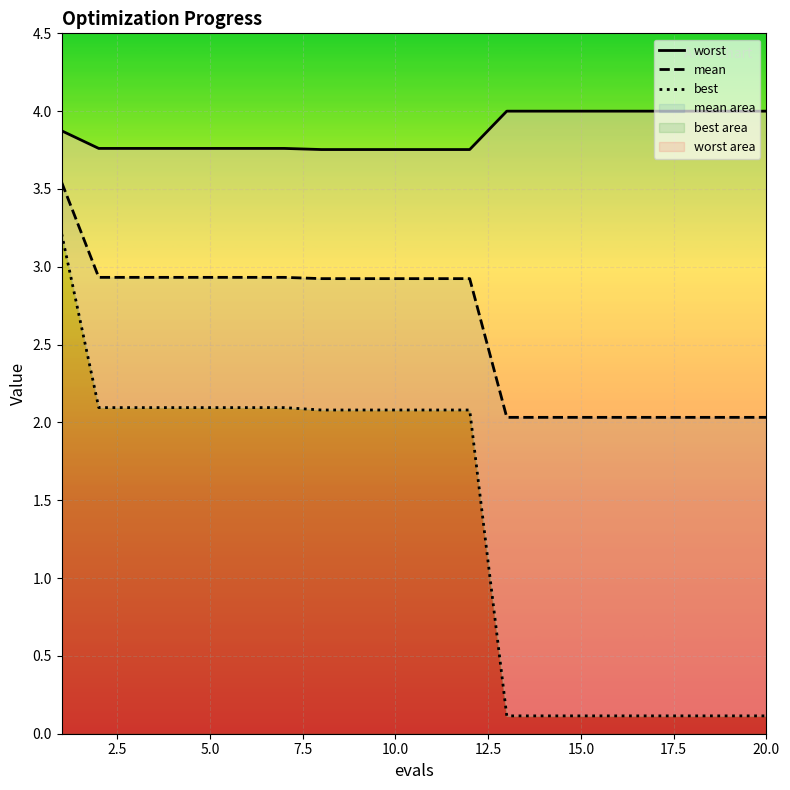

True or false: worst and best intersect in this chart.

False